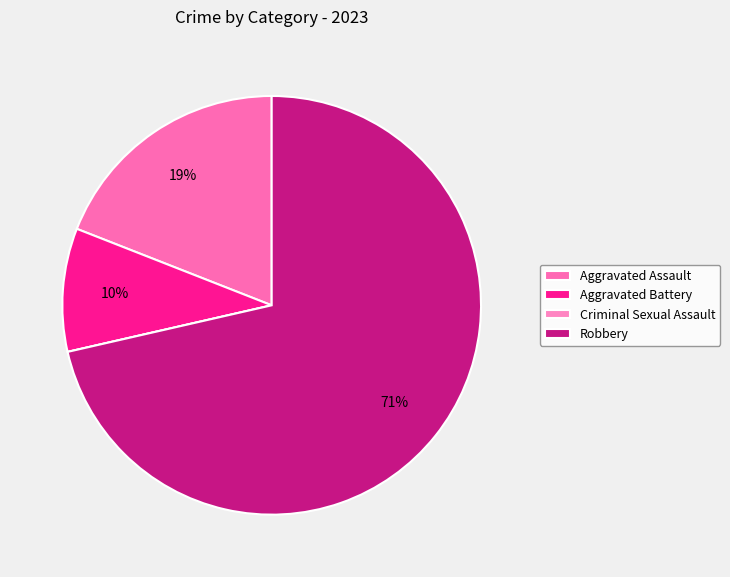

Does any single category account for the majority?

Yes